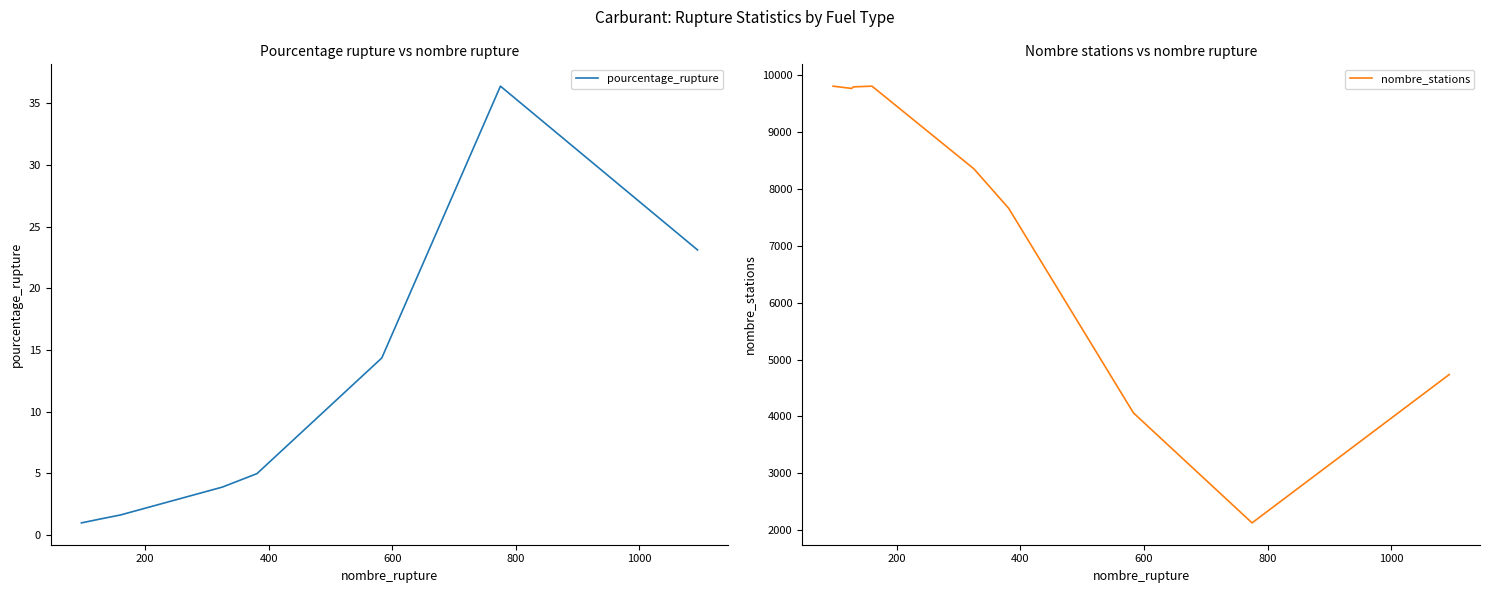

At how many categories does at least one series exceed 2931?

8